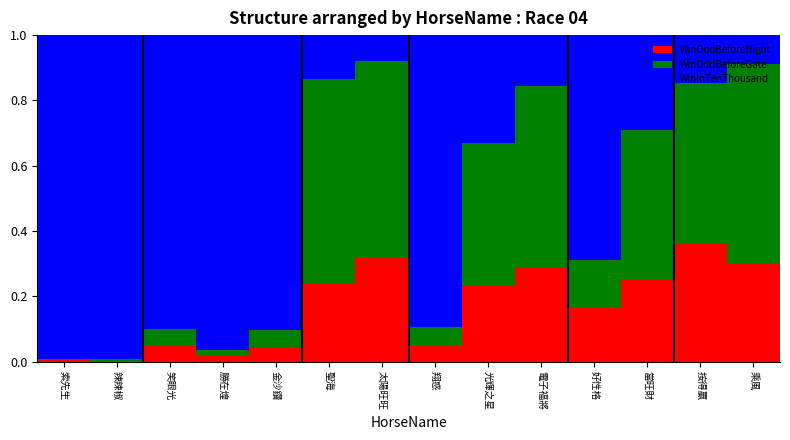

True or false: WinOddBeforeNight has a value of 0.1 at 光輝之星.

False